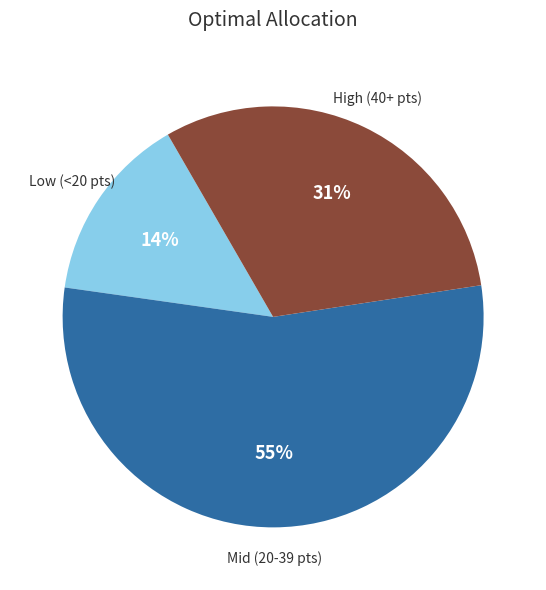

Between Low (<20 pts) and Mid (20-39 pts), which is larger?

Mid (20-39 pts)